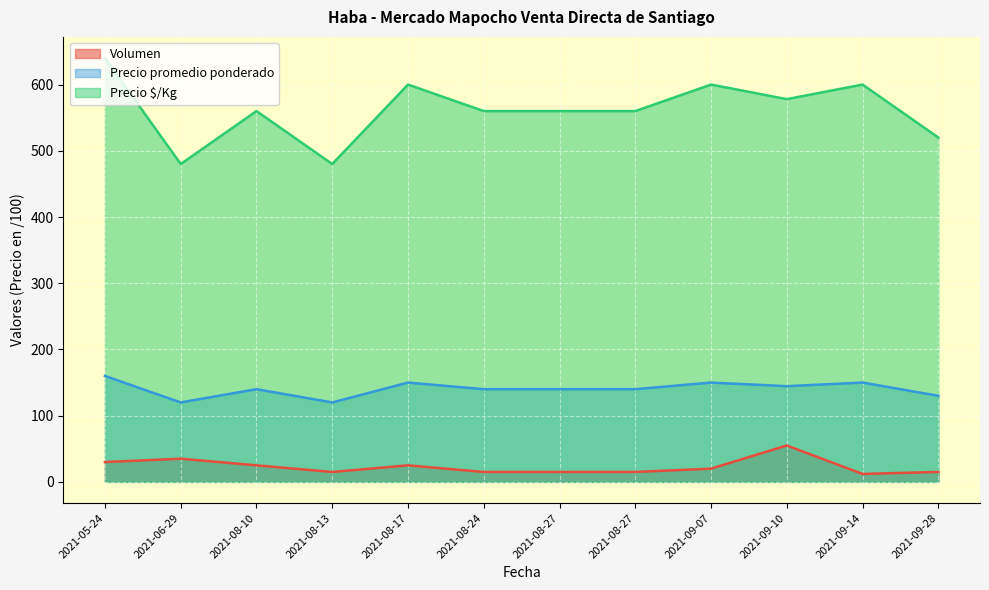

Where does the Volumen series first go above 20?

2021-05-24